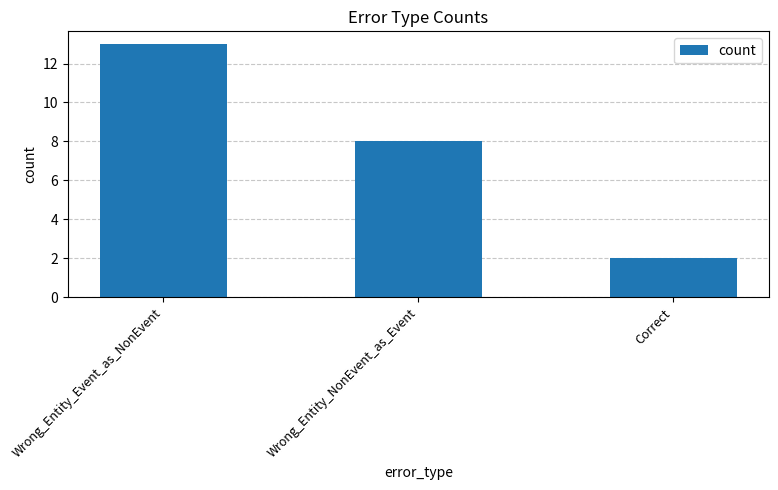

Is it true that the value at Wrong_Entity_Event_as_NonEvent is 6?

False